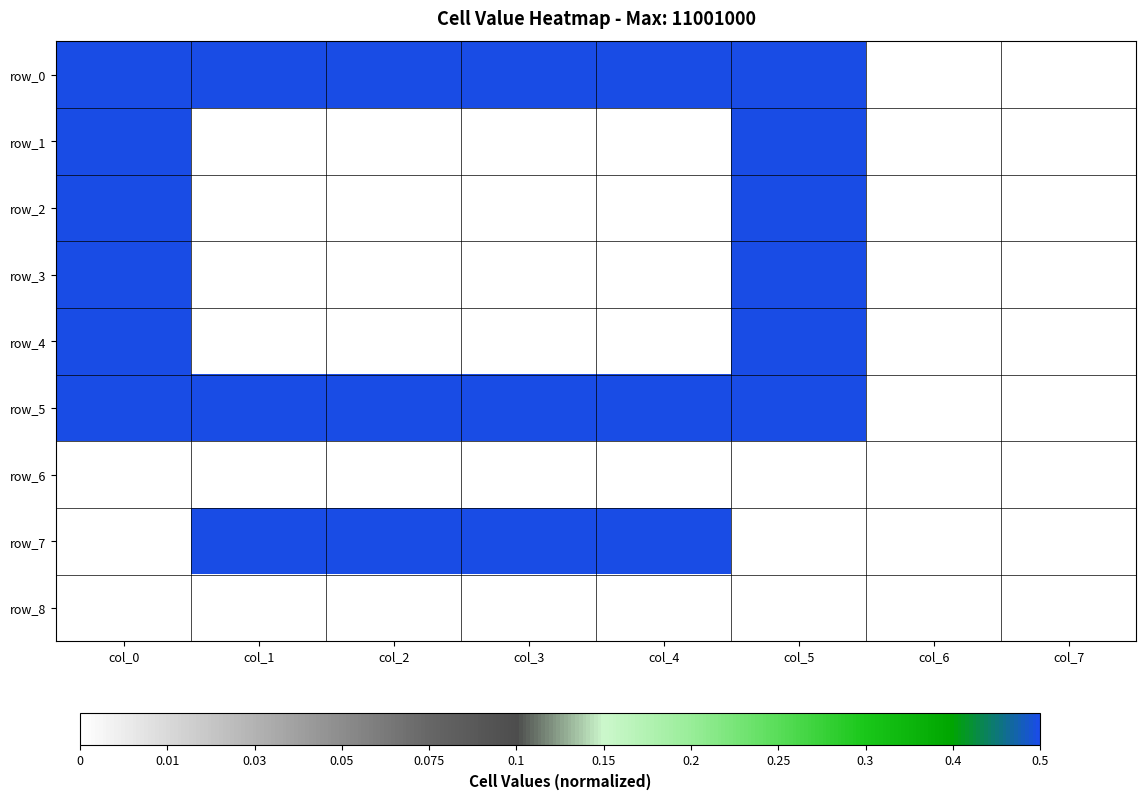

The row_6 series shows 0.0 at col_0. True or false?

True